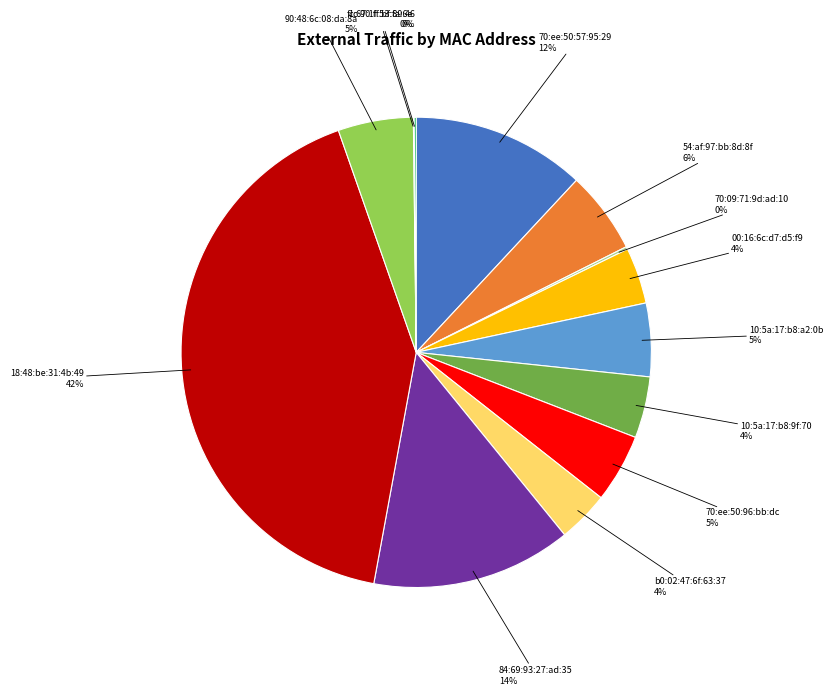

The 70:ee:50:57:95:29 12% slice represents 2% of the pie. True or false?

False